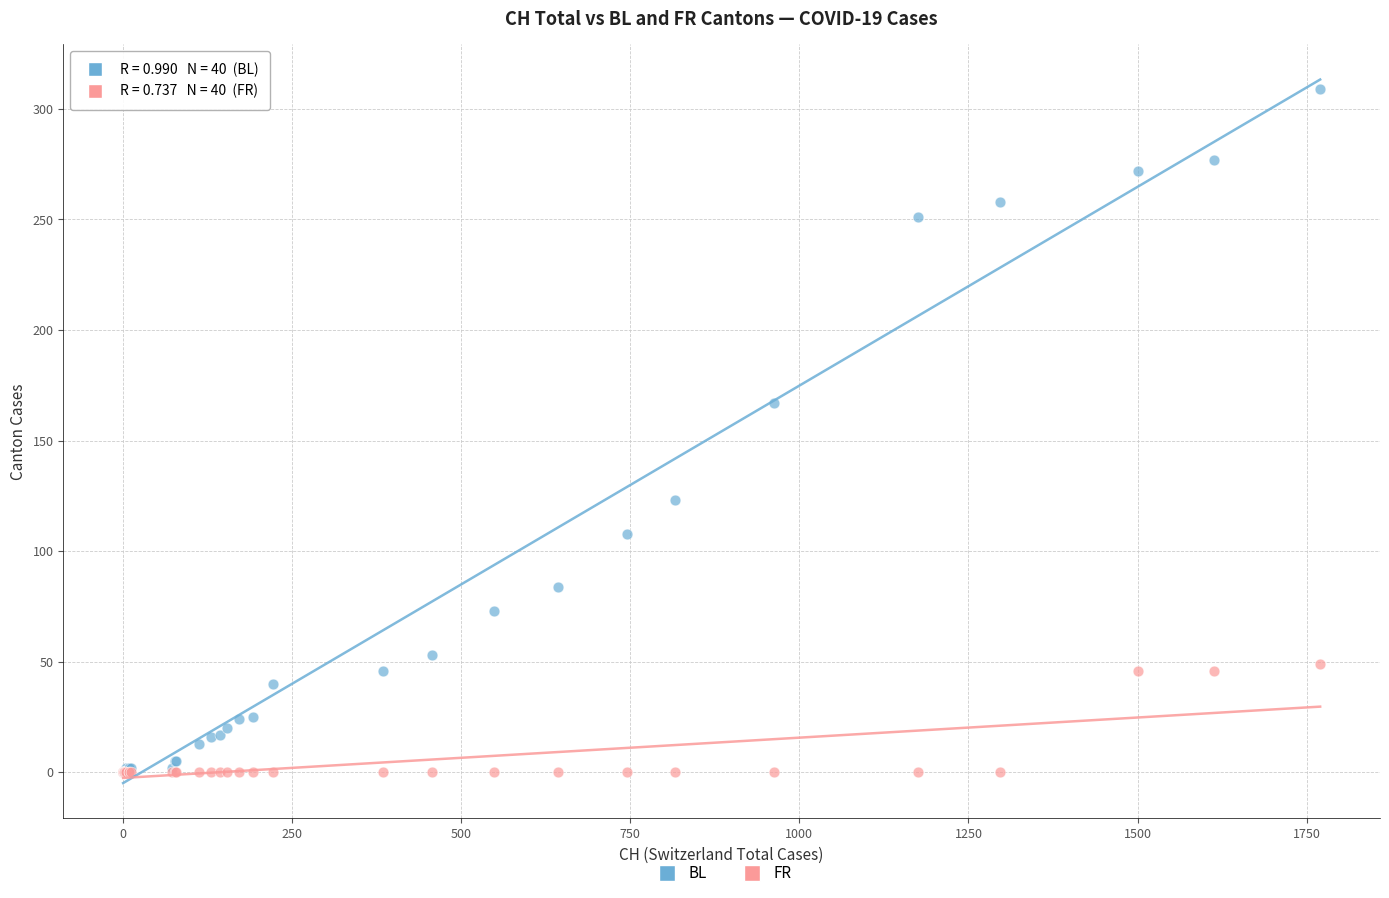

In the BL series, what Y value is closest to 154?

167